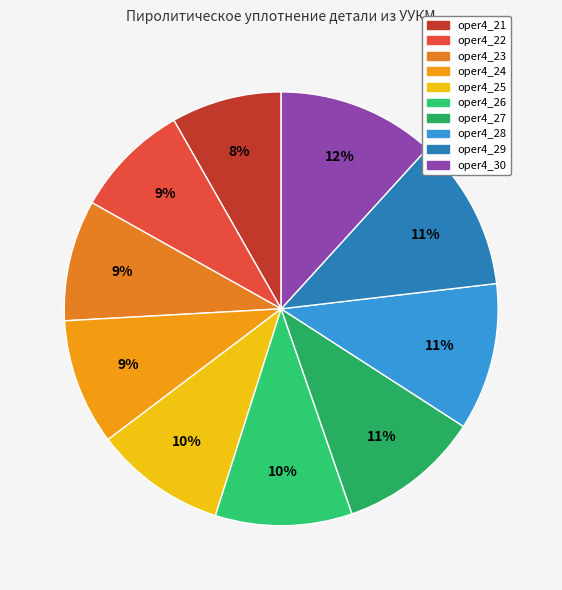

Which category has the biggest portion of the pie?

oper4_30